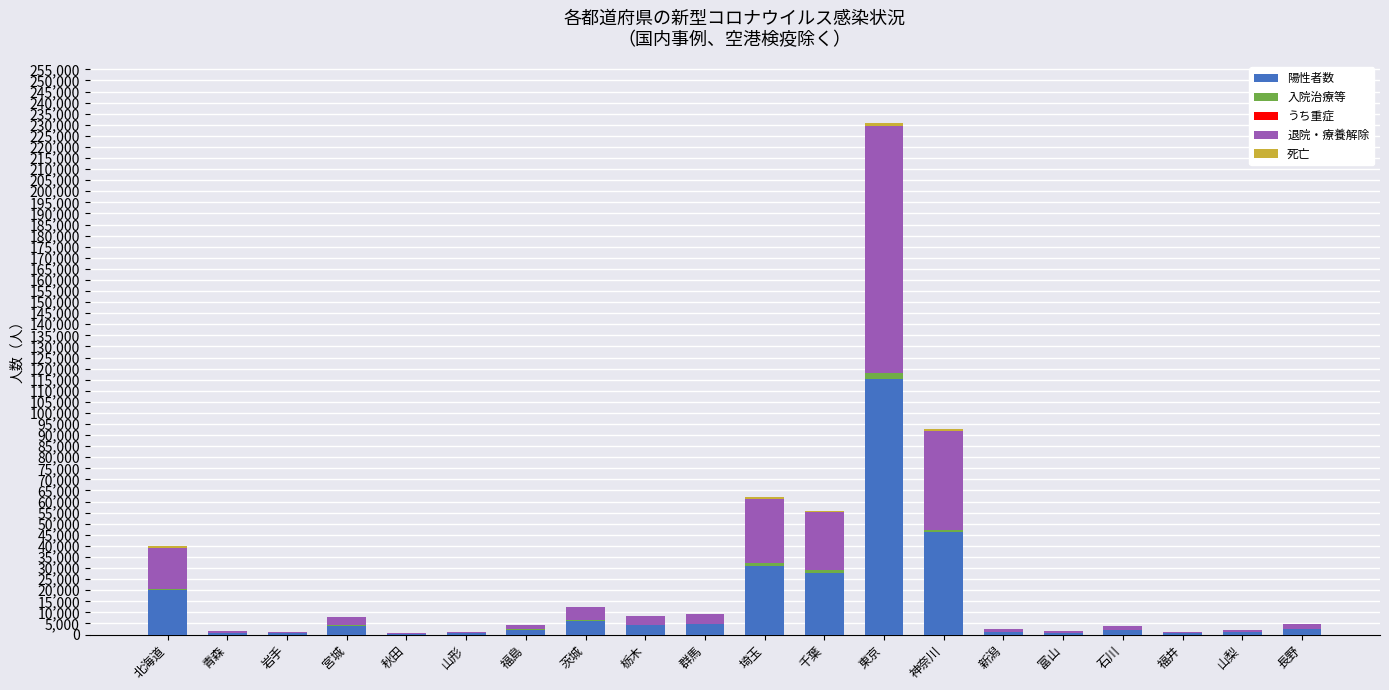

At which label is 陽性者数 closest to 57839?

神奈川